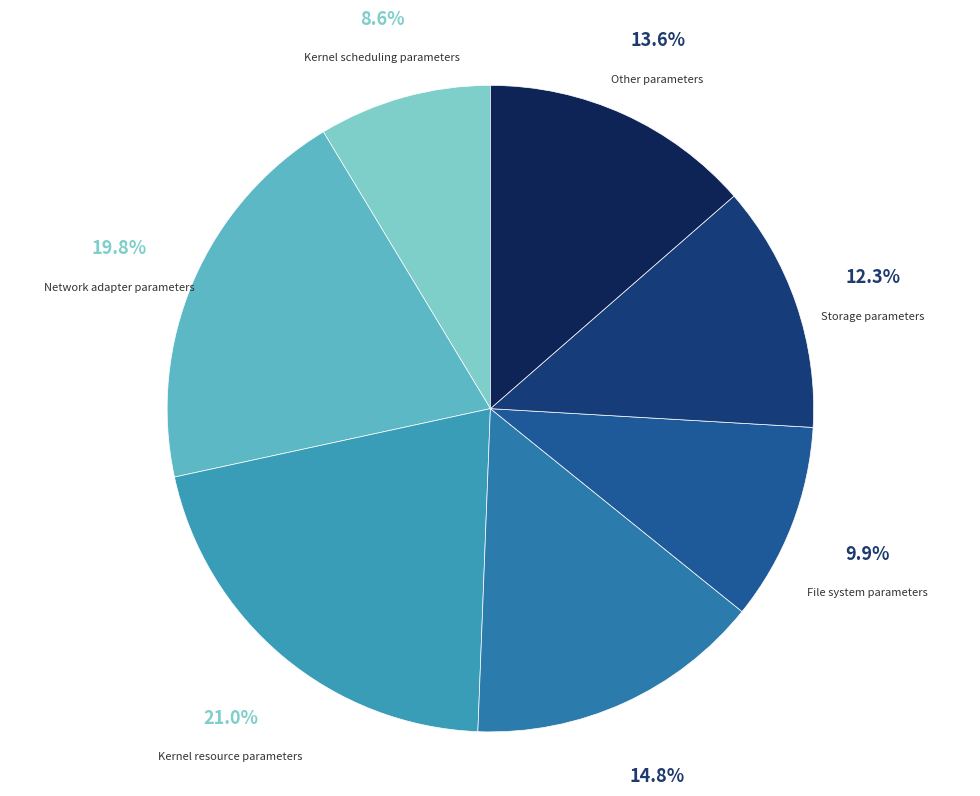

Does Kernel resource parameters account for over 50% of the chart?

No